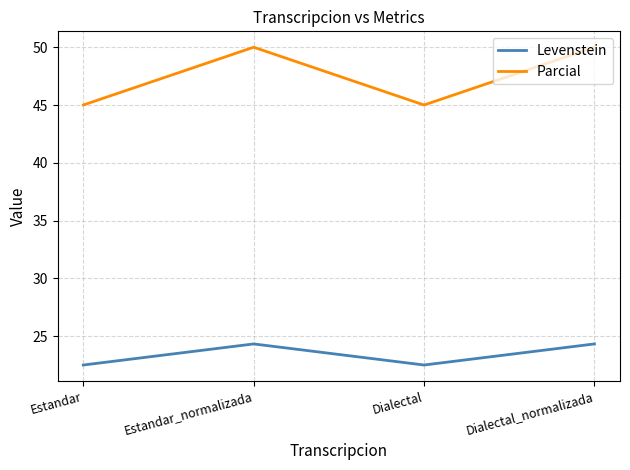

Is the value of Levenstein at Dialectal greater than the value of Parcial at Dialectal?

No